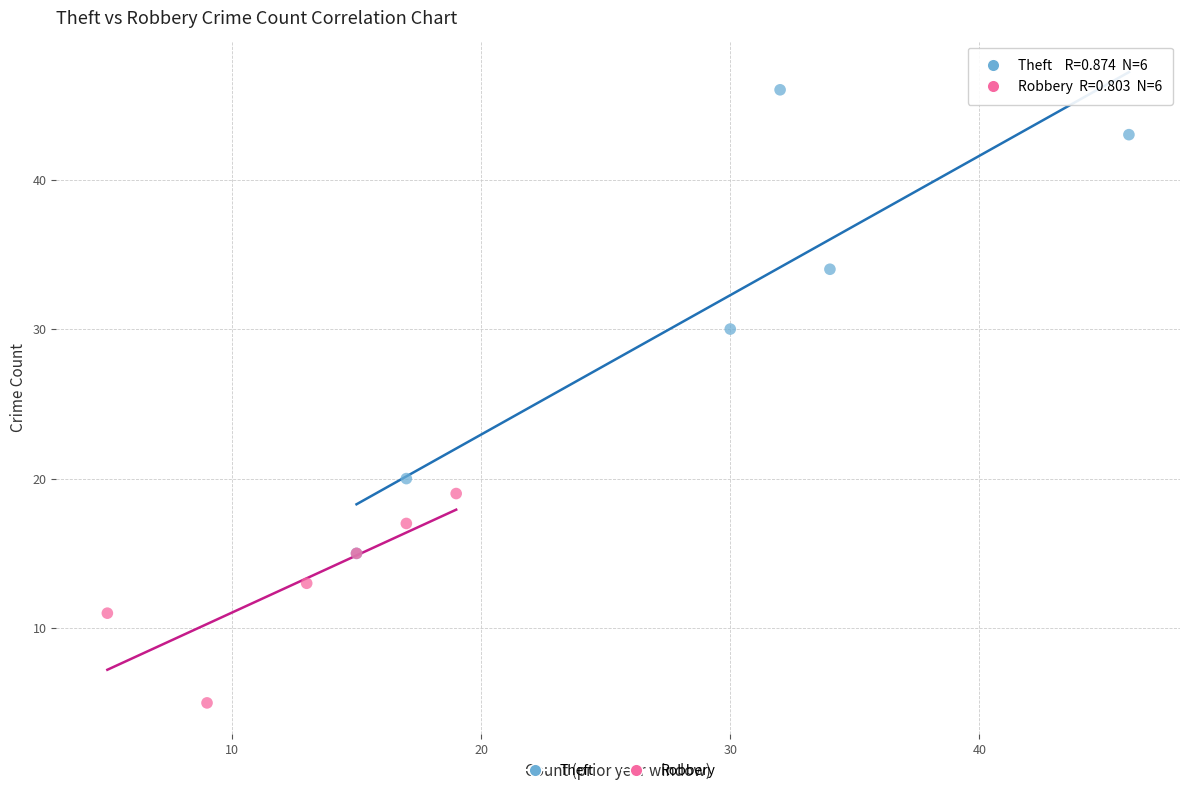

Which series has the widest spread of Y values?

Theft